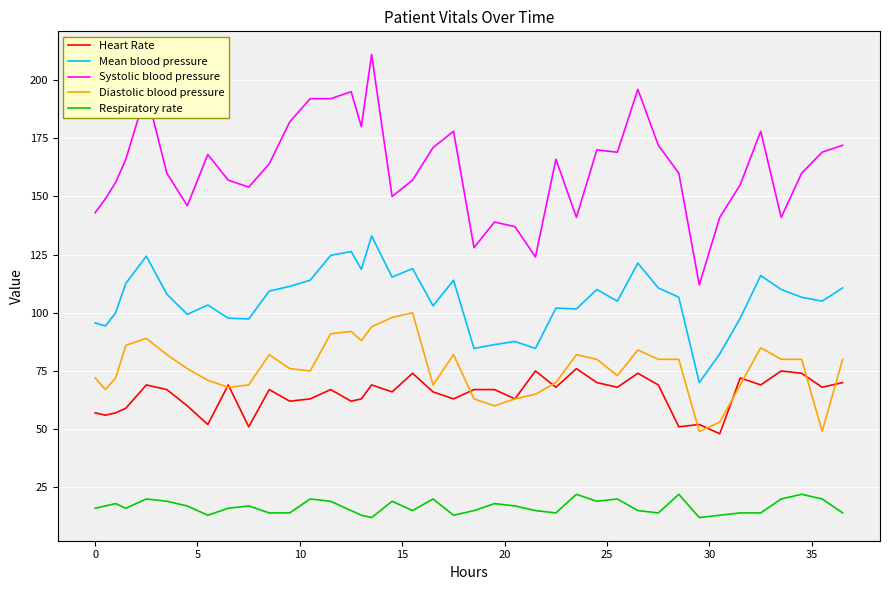

Does the chart display data point markers on the line(s)?

No